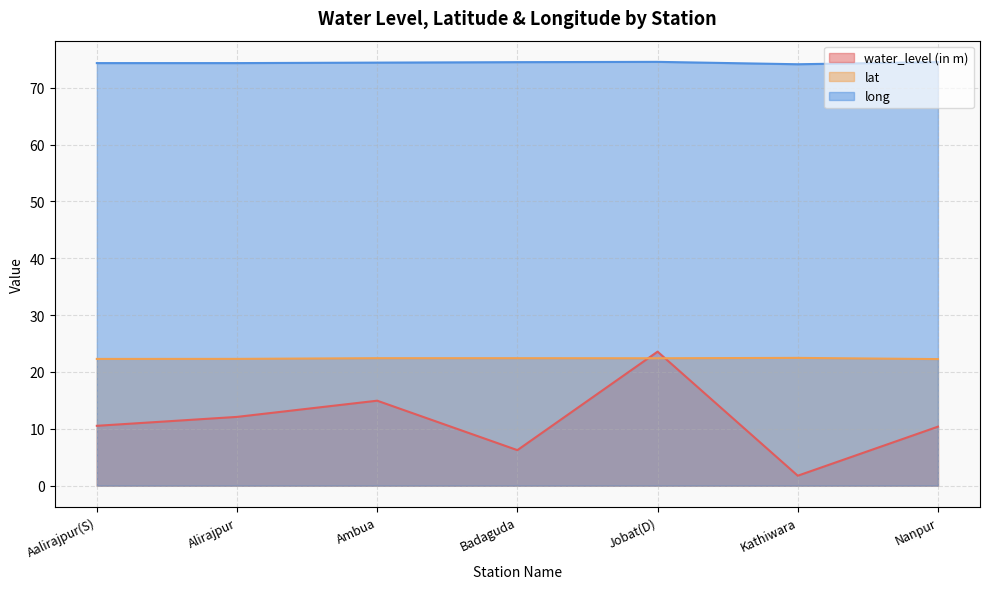

Where is the first local maximum for water_level (in m)?

Ambua